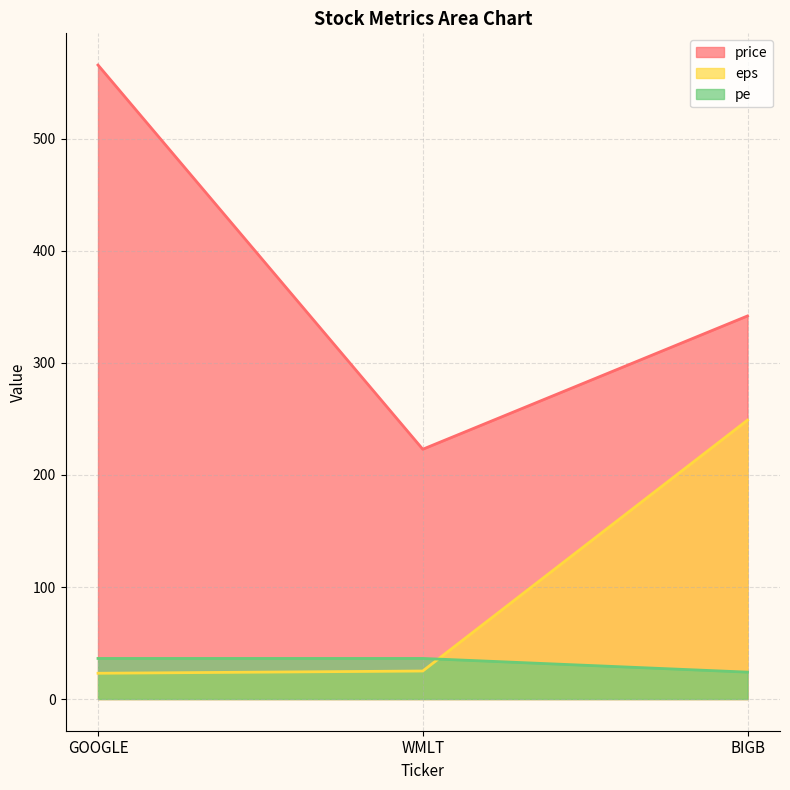

True or false: price has a value of 342.0 at BIGB.

True